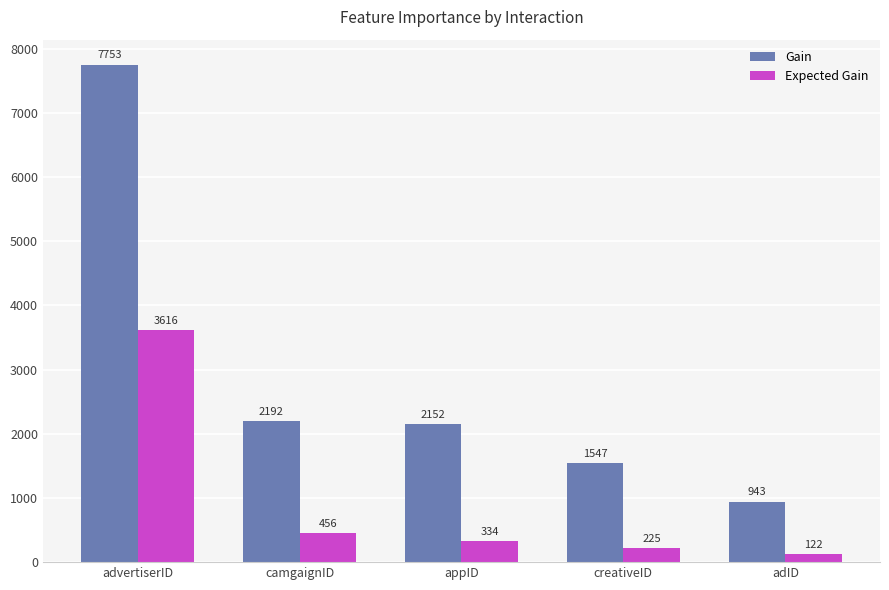

The Gain series shows 10174.1 at advertiserID. True or false?

False